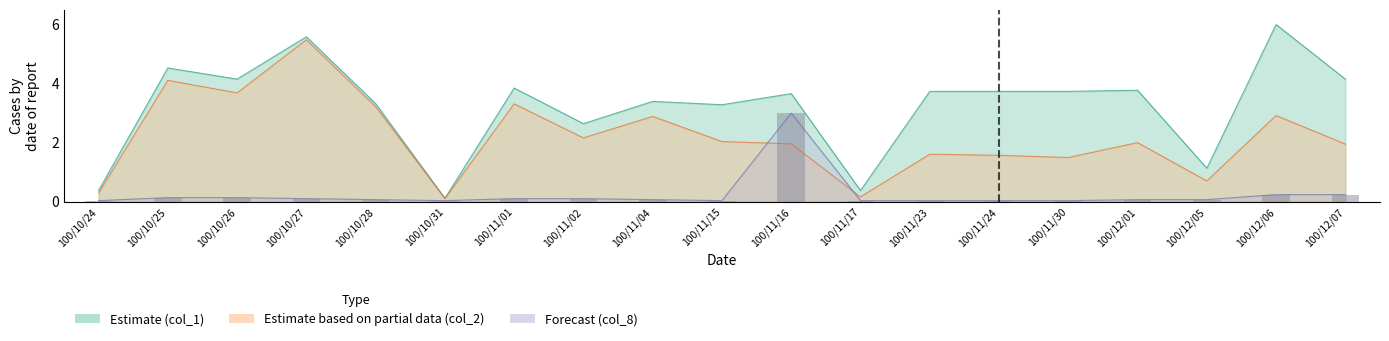

Reading right to left, list all the values displayed in this chart.

col_1: 4.2	6.0	1.1	3.8	3.7	3.7	3.7	0.4	3.7	3.3	3.4	2.6	3.8	0.1	3.3	5.6	4.2	4.5	0.4
col_2: 1.9	2.9	0.7	2.0	1.5	1.6	1.6	0.2	2.0	2.0	2.9	2.2	3.3	0.1	3.2	5.5	3.7	4.1	0.3
col_8: 0.2	0.2	0.1	0.1	0.0	0.0	0.0	0.0	3.0	0.0	0.1	0.1	0.1	0.0	0.1	0.1	0.1	0.1	0.0